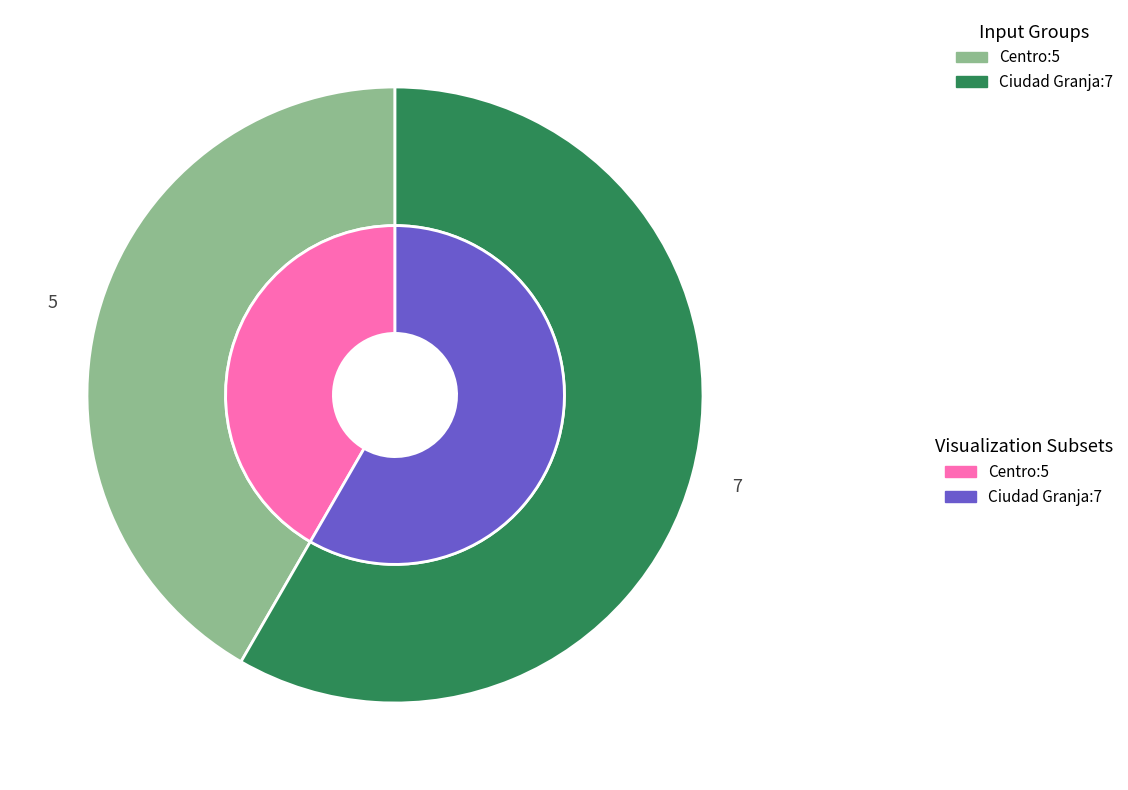

The Ciudad Granja slice represents 58% of the pie. True or false?

True